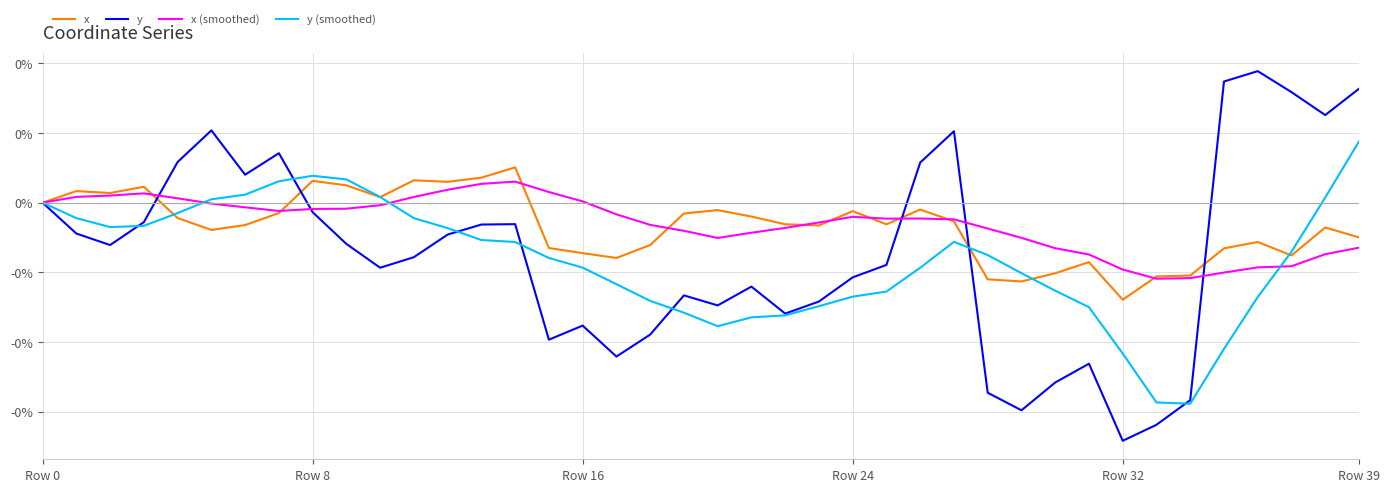

Does the chart have visible grid lines?

Yes